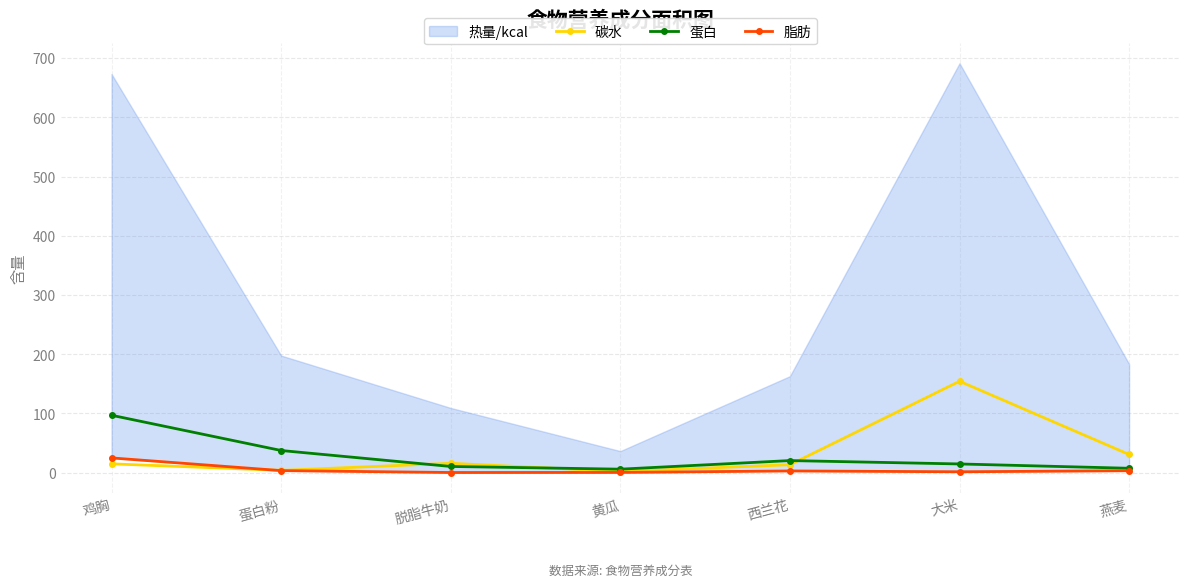

What is the smallest value displayed?

0.4